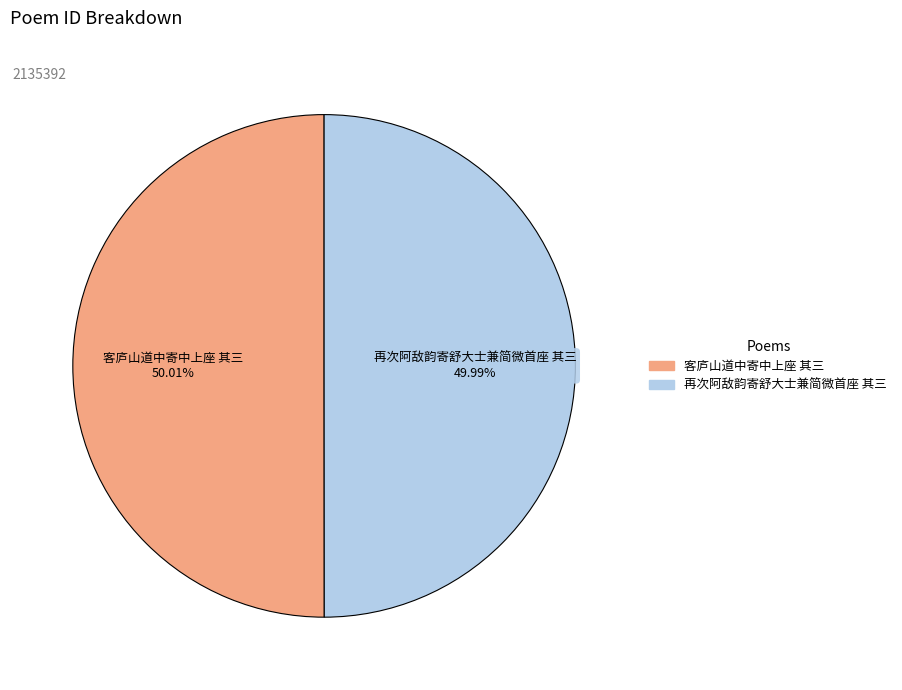

To the nearest percent, what is the average slice percentage?

50%